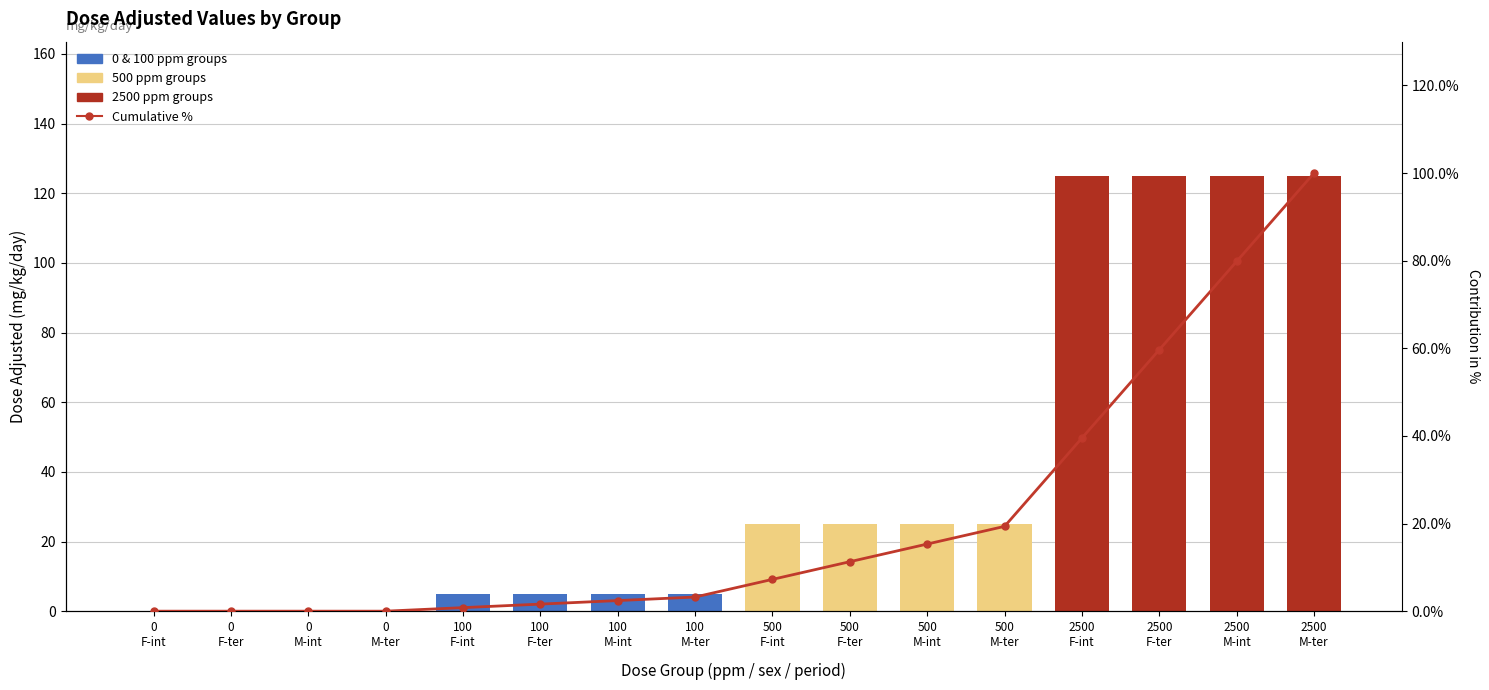

Is the value of Cumulative % at 100
M-ter greater than the value of mg_kg_day_value at 0
F-ter?

Yes